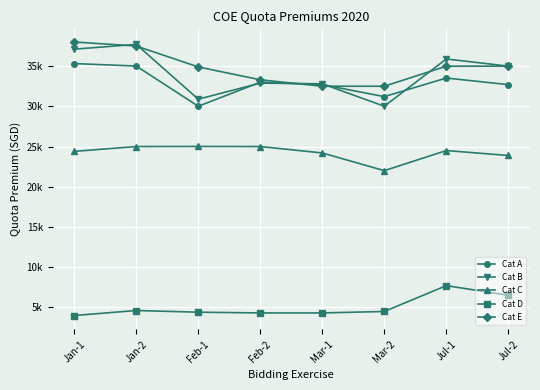

At which category does the chart reach its peak across all series?

Jan-1